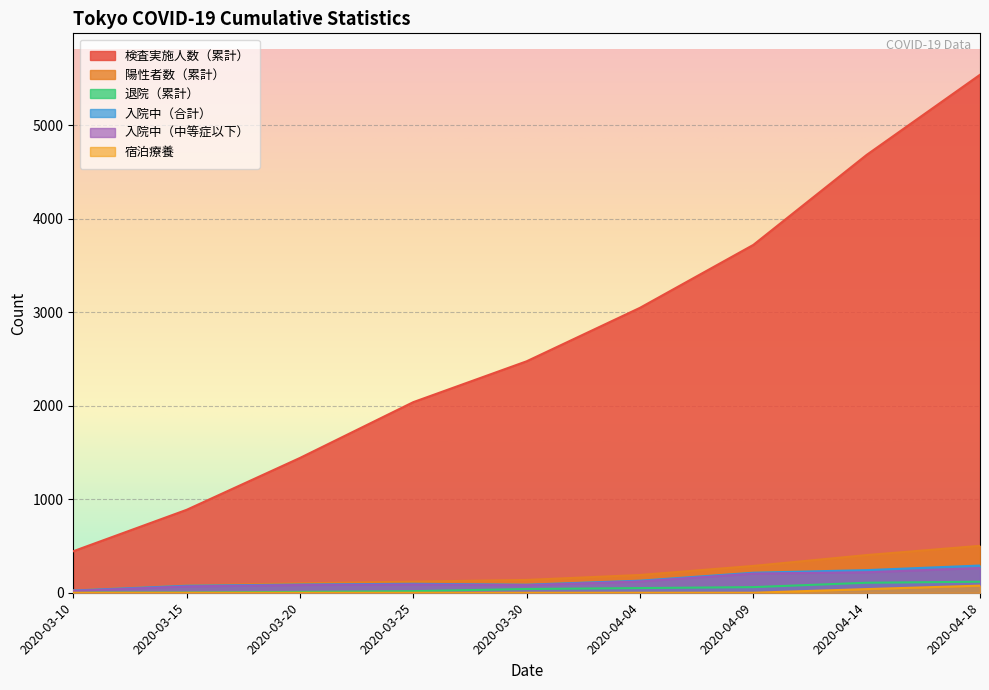

Does the chart display data point markers on the line(s)?

No